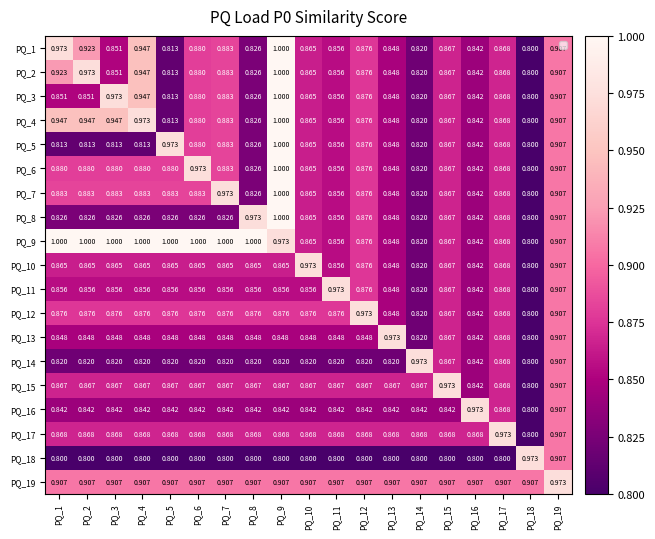

What is the greatest value displayed?

1.0